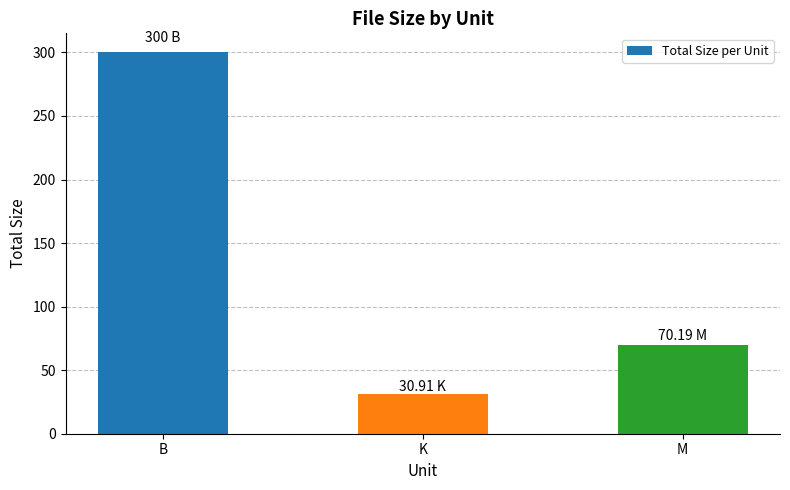

Rank the categories by value from highest to lowest.

B, M, K